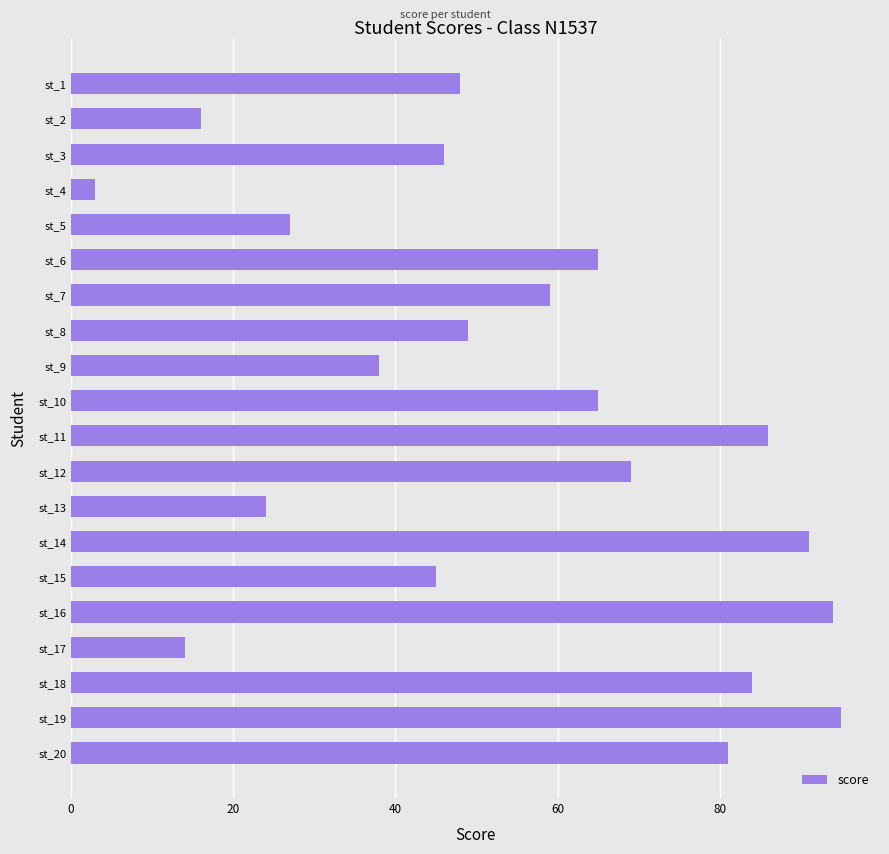

Reading top to bottom, what are all the values shown in this chart?

48	16	46	3	27	65	59	49	38	65	86	69	24	91	45	94	14	84	95	81